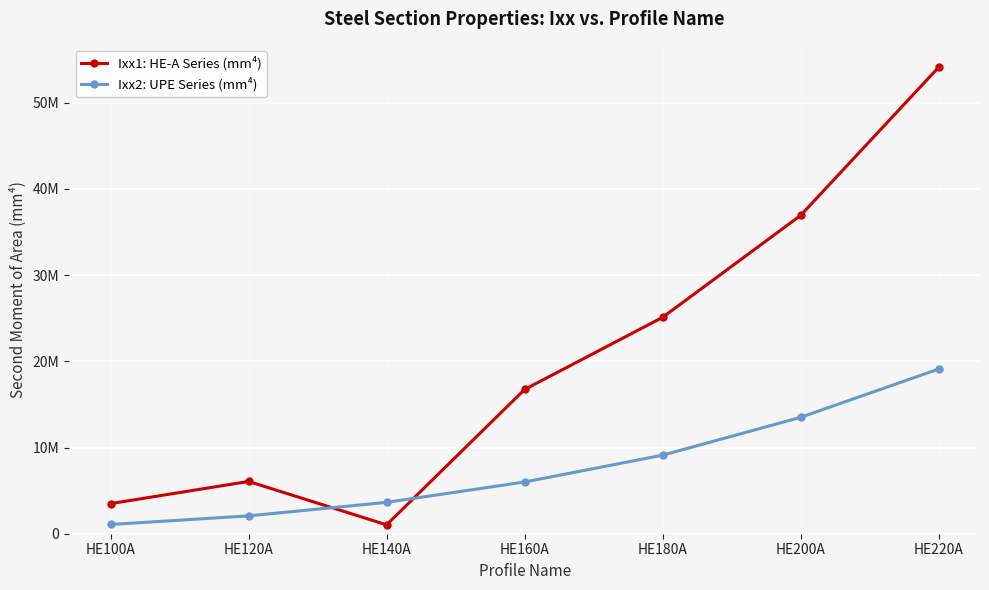

What are all the series names shown in the legend?

Ixx1: HE-A Series (mm⁴), Ixx2: UPE Series (mm⁴)